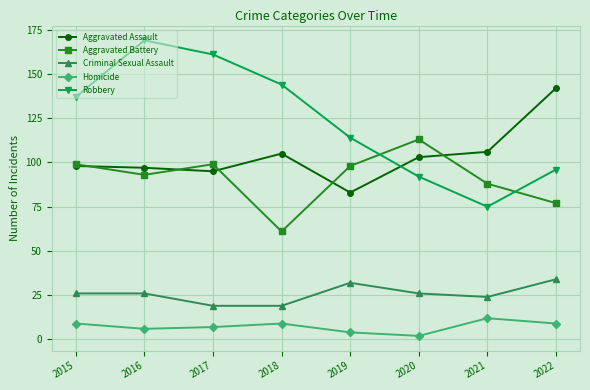

True or false: Homicide has more than 0 points higher than both neighbors.

True